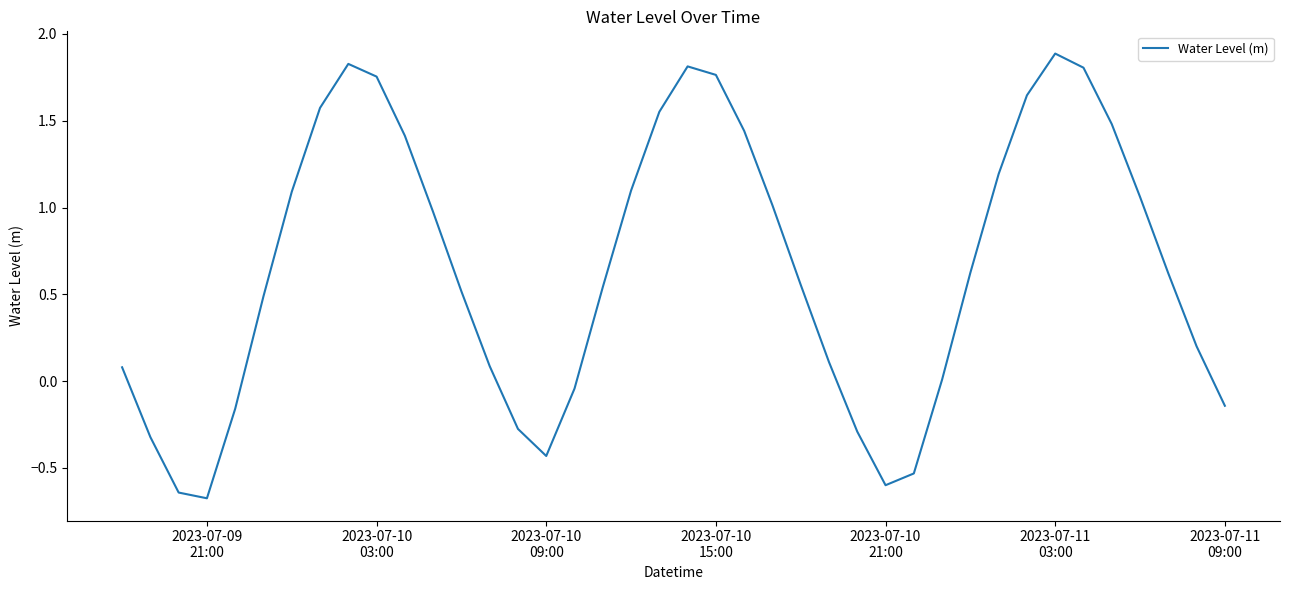

What is the greatest value displayed?

1.9